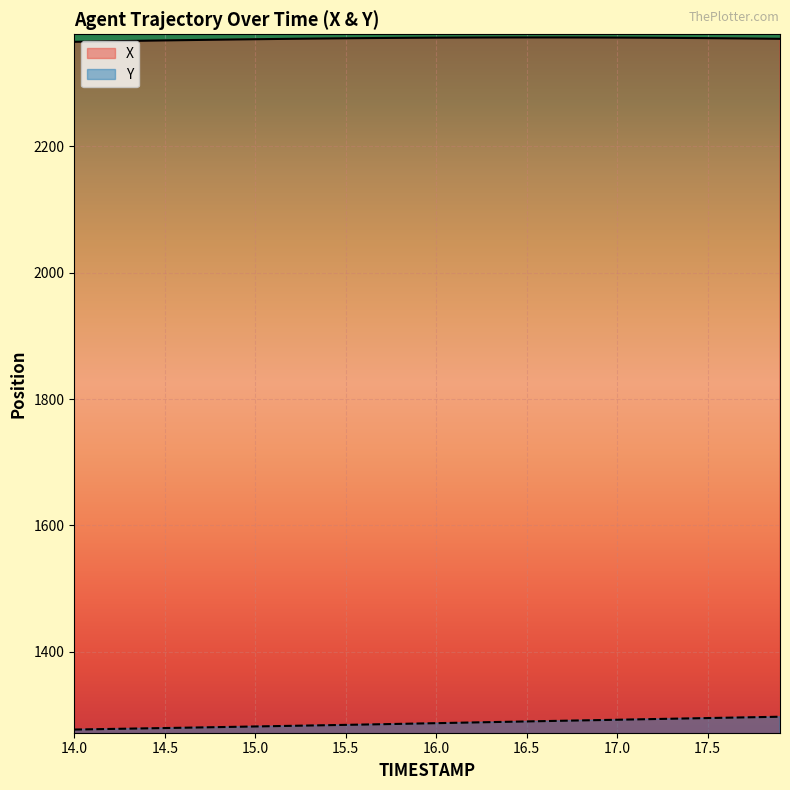

Rank the series by their average value, from highest to lowest.

X, Y